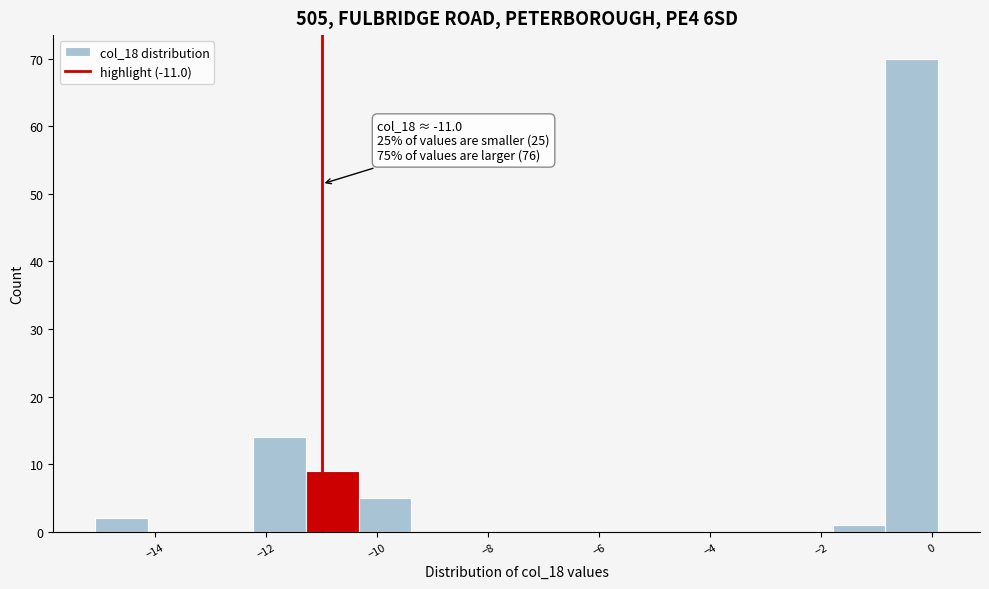

Over which range of the x-axis is the bar tallest?

-0.8 to 0.2